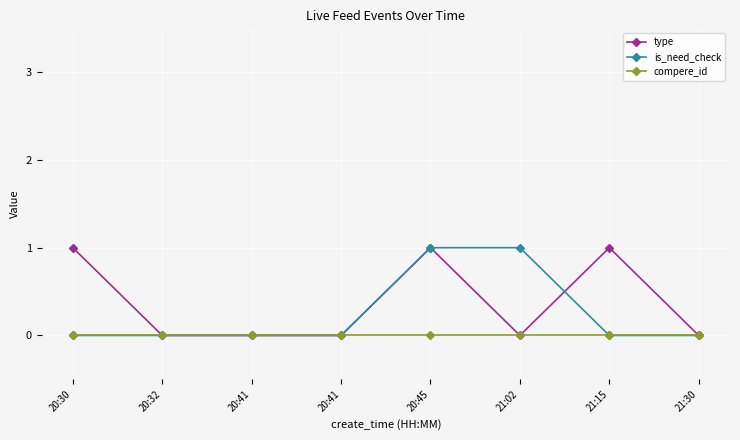

How many lines are shown in the chart?

3